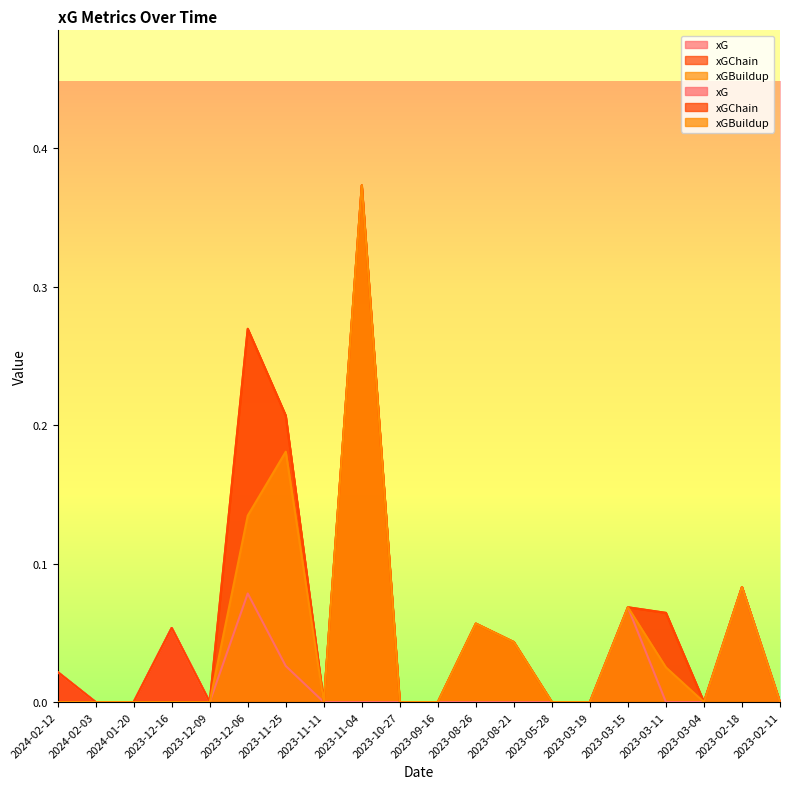

How many xG values are between 0 and 1?

20